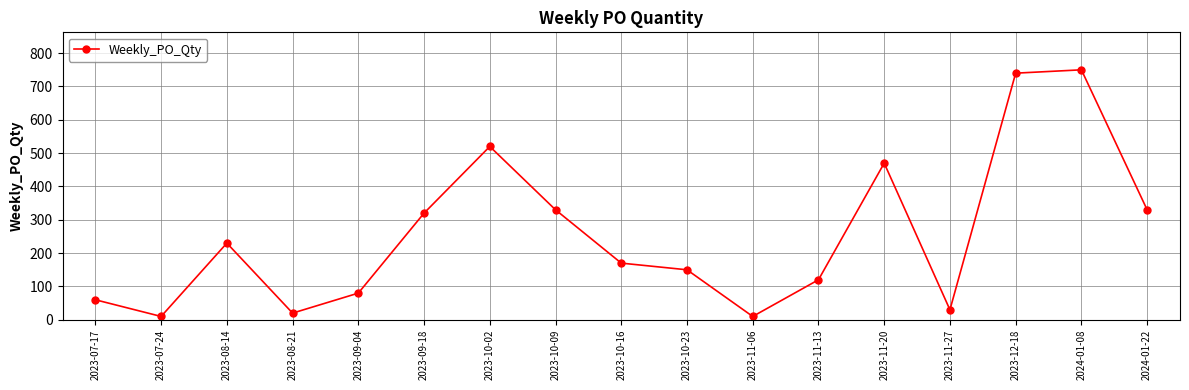

What is the maximum value shown in the chart?

750